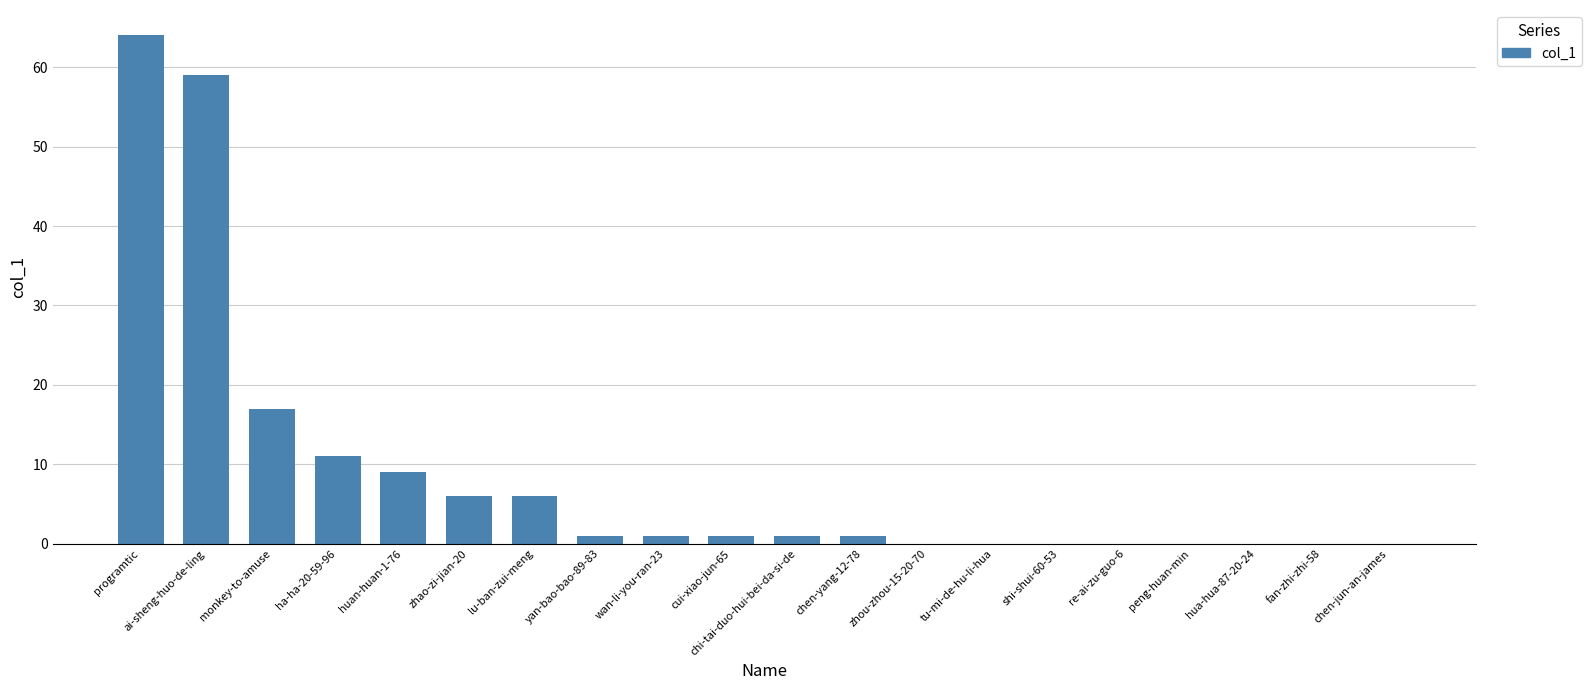

Which has a higher value, monkey-to-amuse or peng-huan-min?

monkey-to-amuse